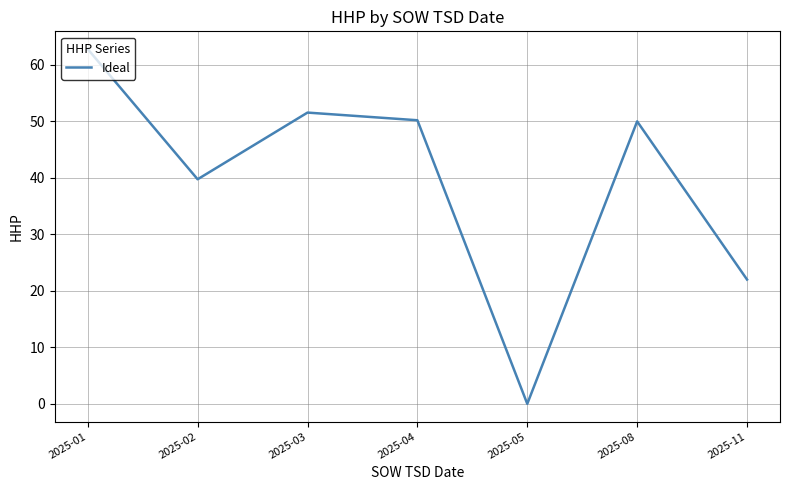

Where is the first local minimum?

2025-02